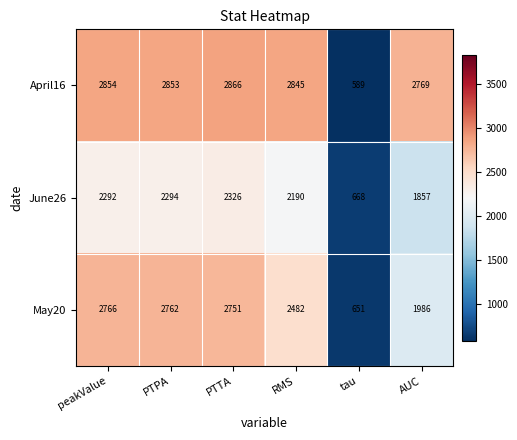

The May20 series shows 1934 at peakValue. True or false?

False